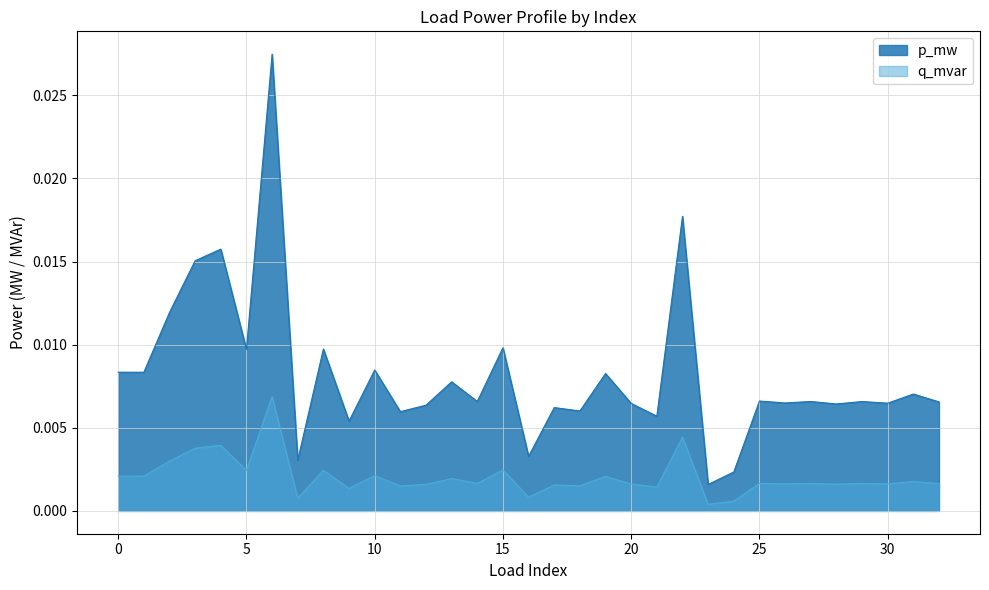

True or false: p_mw and q_mvar intersect in this chart.

False